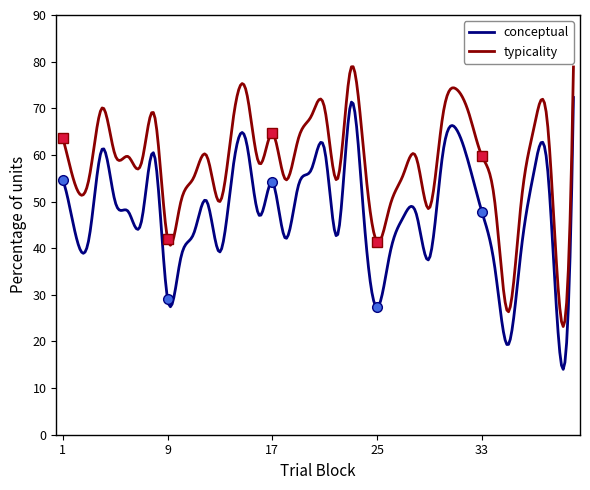

Reading left to right, what are all the values shown in this chart?

conceptual: 54.6	42.6	42.1	61.2	49.9	47.9	45.7	59.9	29.1	37.8	43.1	50.0	39.2	57.2	63.0	47.0	54.1	42.1	53.5	57.0	61.0	42.9	71.0	46.4	27.3	39.1	46.6	47.3	37.8	59.9	65.7	58.2	47.9	35.8	19.2	39.4	56.7	57.7	16.5	72.3
typicality: 63.7	53.2	54.9	70.1	59.9	59.6	58.2	68.5	42.0	49.8	55.2	59.7	50.0	67.5	73.8	58.2	64.7	54.7	63.6	68.4	70.0	54.9	78.6	60.0	41.4	49.2	55.7	59.4	48.6	68.0	74.2	69.0	59.8	49.7	26.3	49.6	66.0	67.2	26.0	78.9